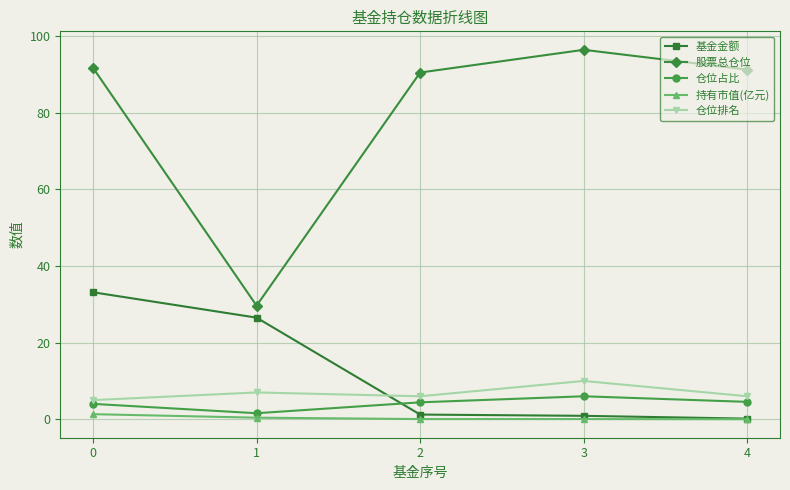

True or false: 股票总仓位 and 仓位占比 cross at least once.

False